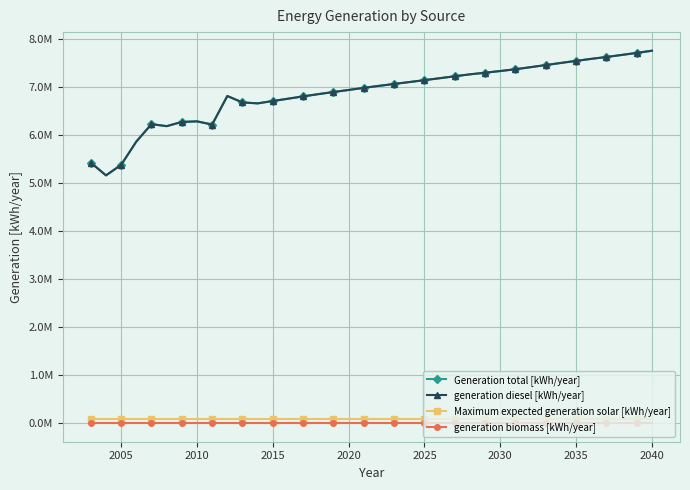

Is this an area chart (filled region under the line)?

No